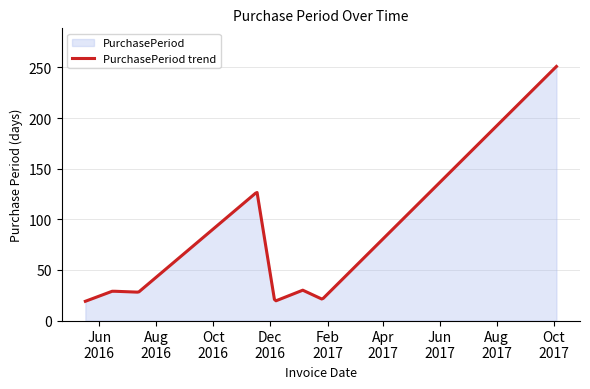

How many data points does each series have?

8